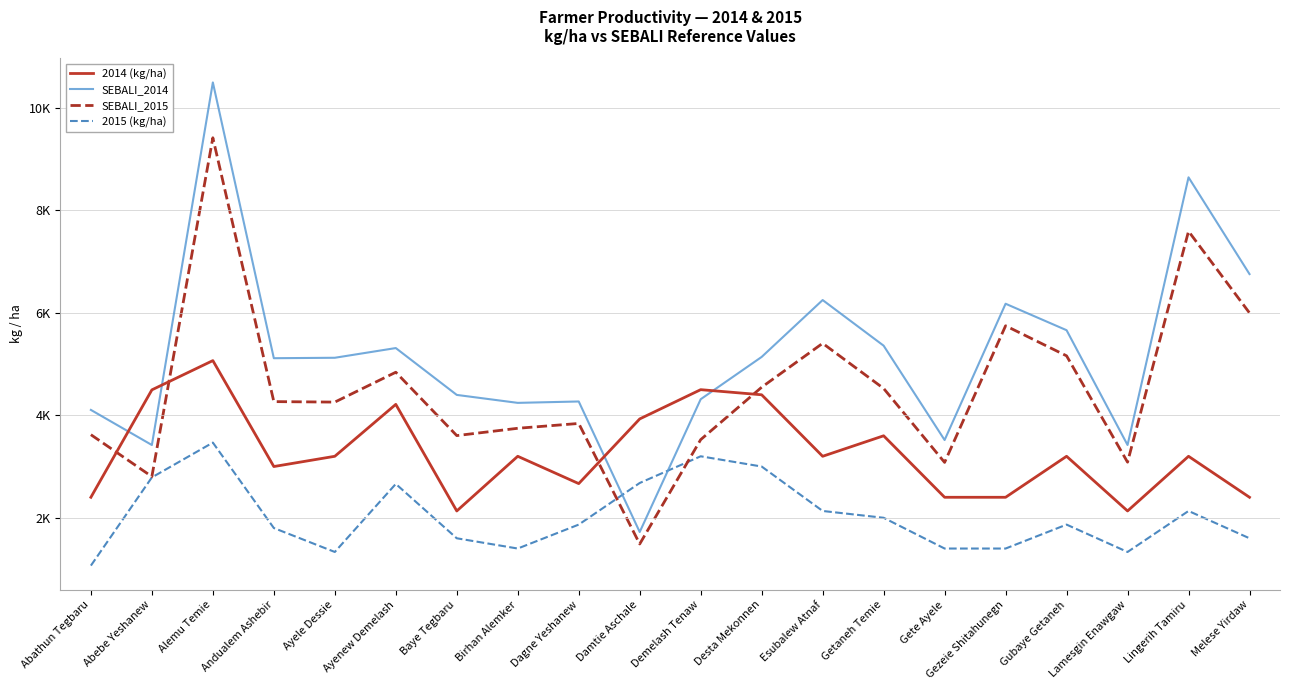

Rank the series by their average value, from lowest to highest.

2015 (kg/ha), 2014 (kg/ha), SEBALI_2015, SEBALI_2014